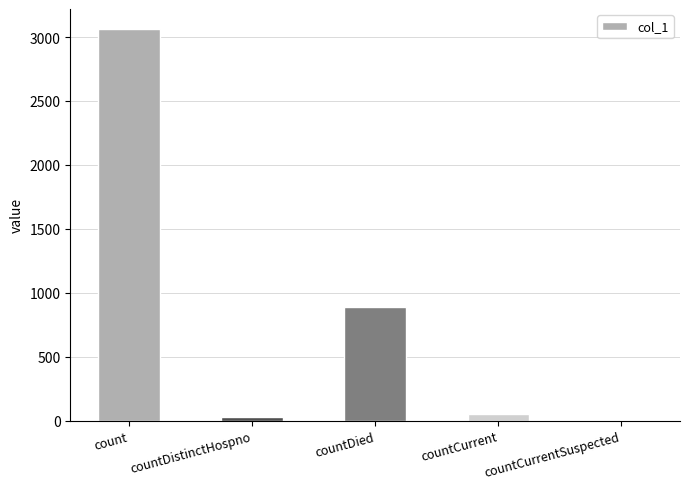

Are the bars grouped side by side (vs. stacked)?

No